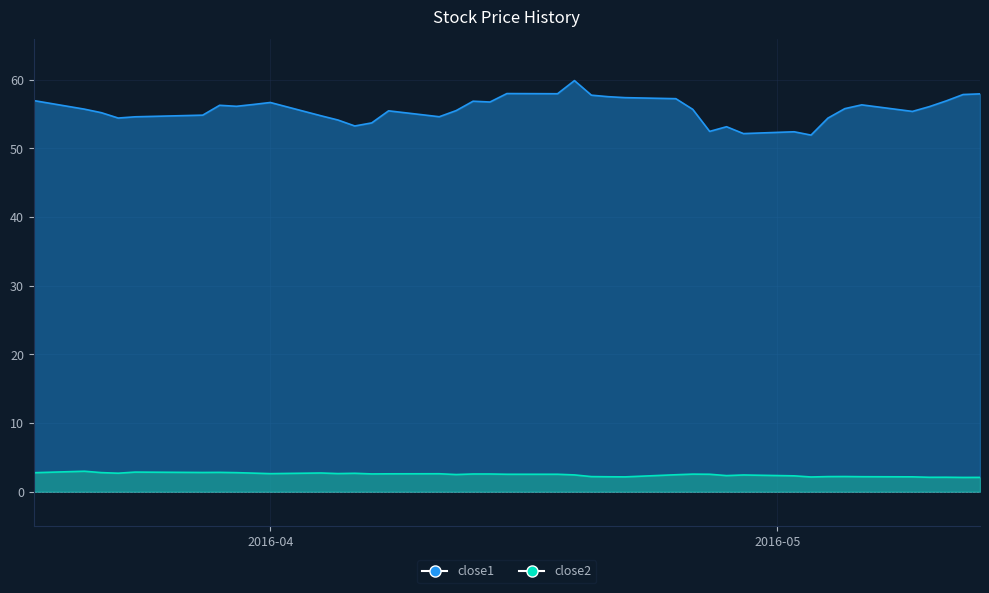

Does the chart display data point markers on the line(s)?

No